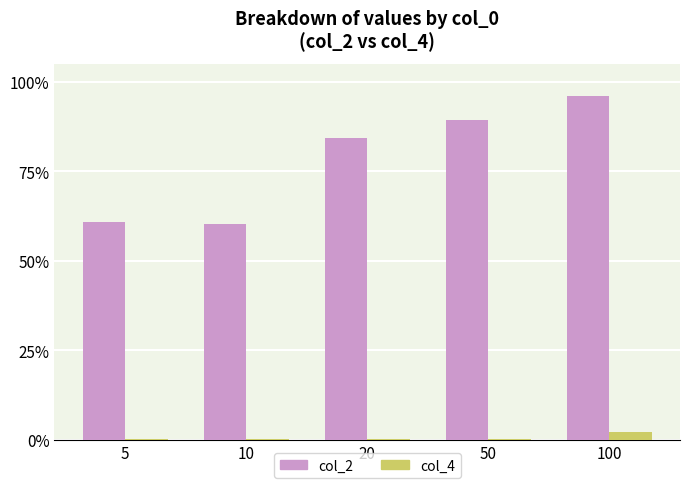

The col_4 series shows 0.0 at 10. True or false?

True